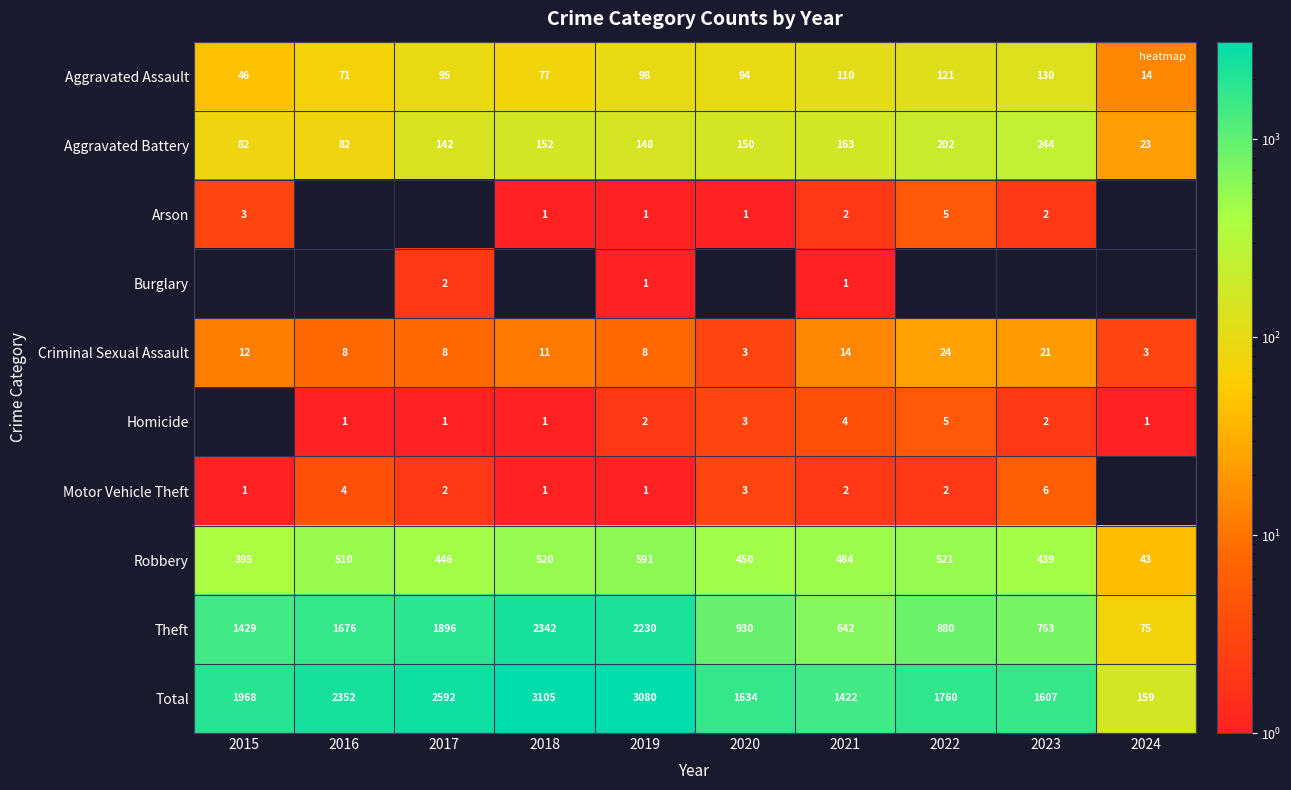

Where does the Aggravated Assault series first go above 95?

2019